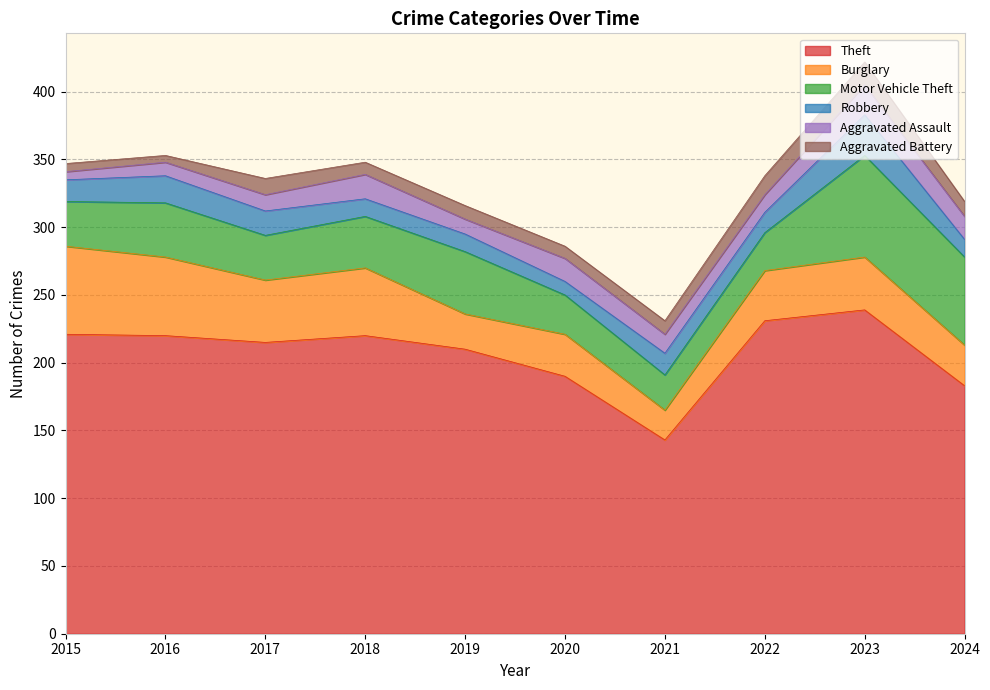

What value does the Theft series have at 2017?

215